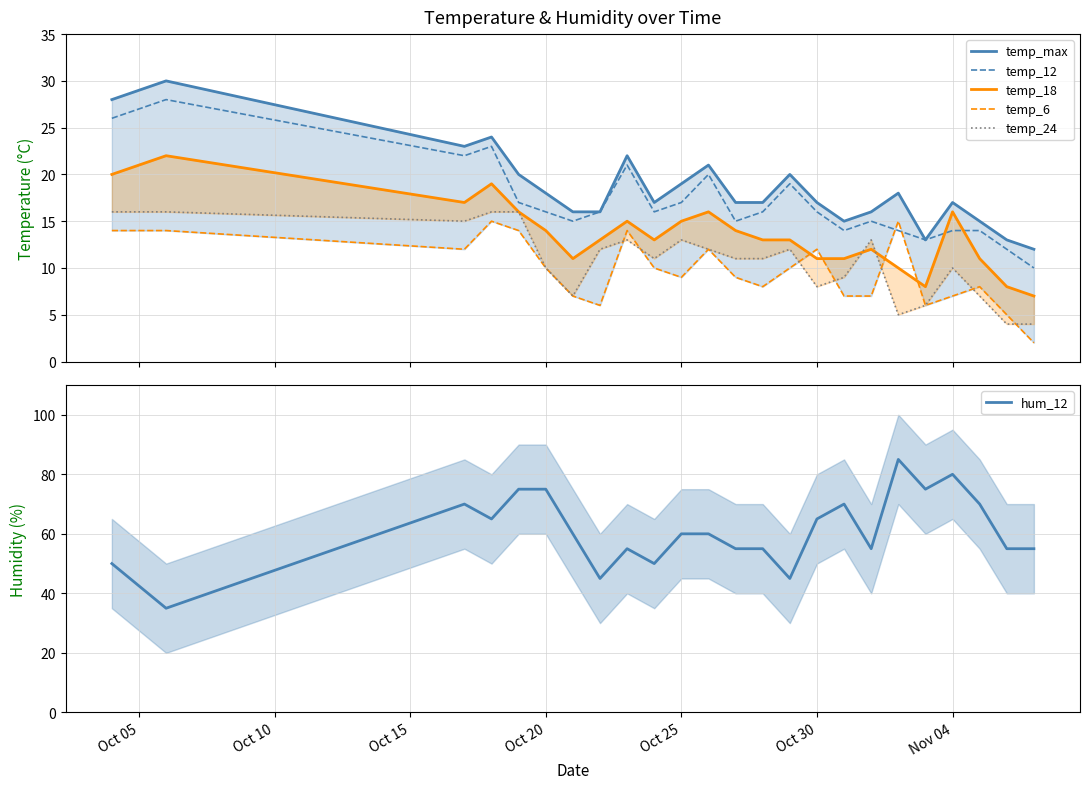

How many values in the temp_max series are below 17?

8